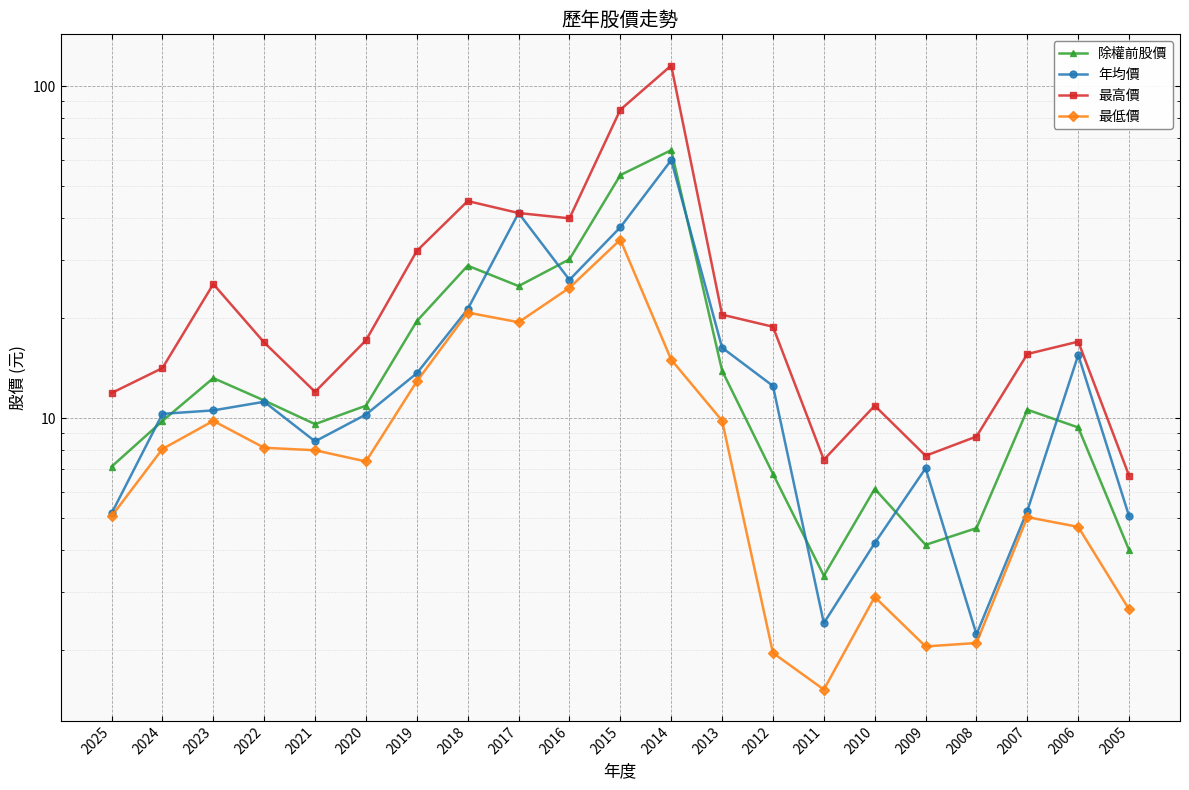

List the series in order of their peak value, highest first.

最高價, 除權前股價, 年均價, 最低價